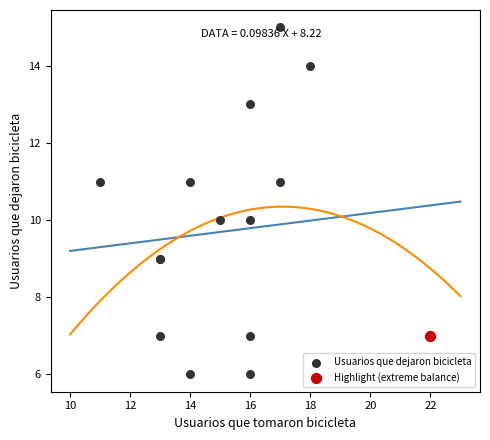

What are all the series names shown in the legend?

Usuarios que dejaron bicicleta, Highlight (extreme balance)